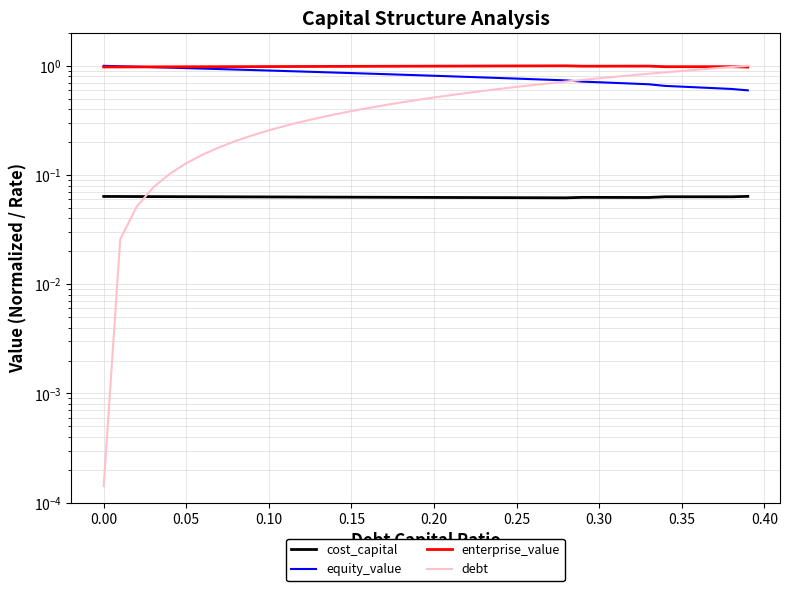

True or false: enterprise_value and equity_value intersect in this chart.

True